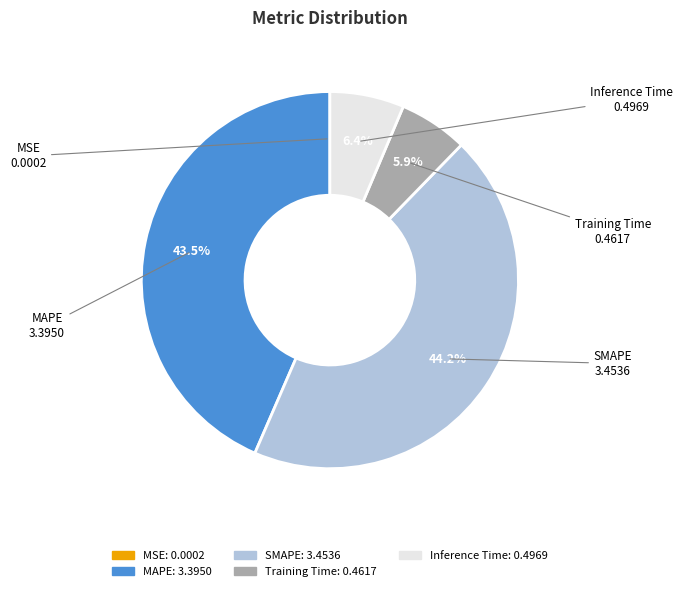

Does any single category account for the majority?

No